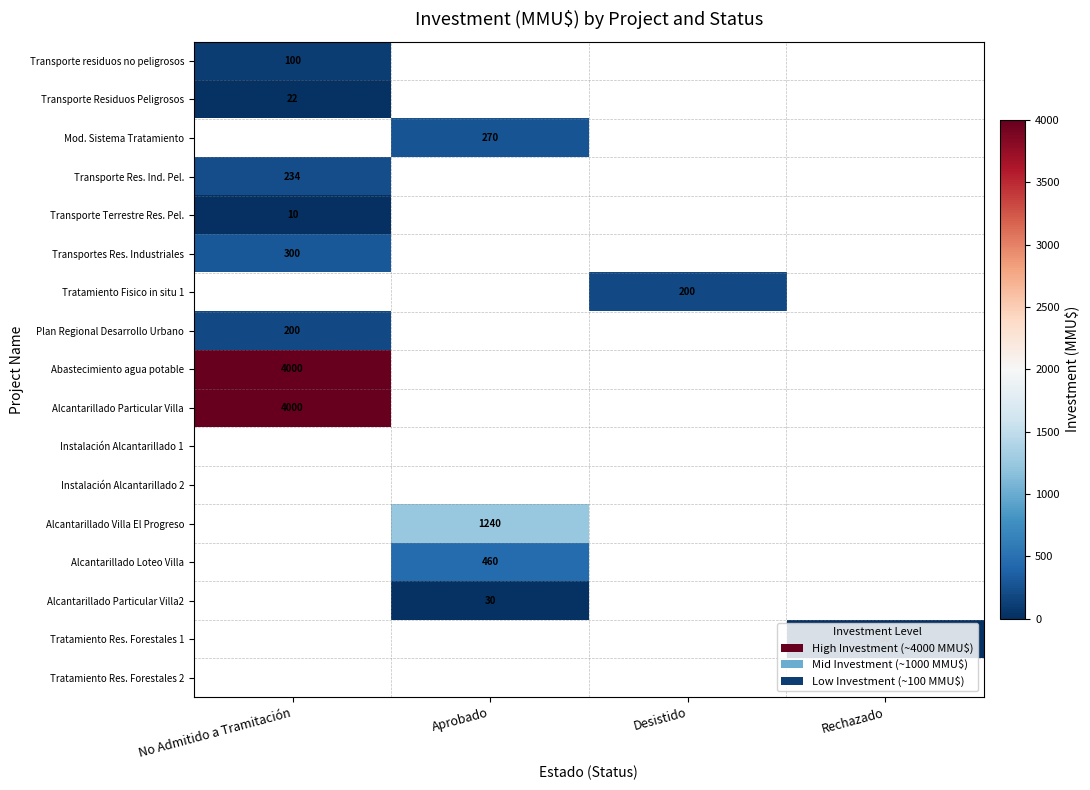

What is the greatest value displayed?

4000.0